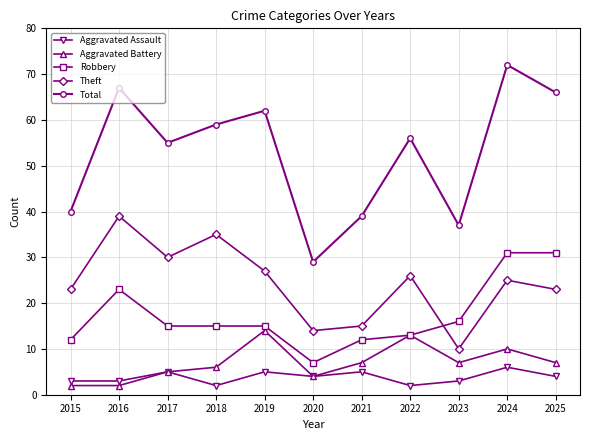

What is the value of the Total point at the 1st from the left?

40